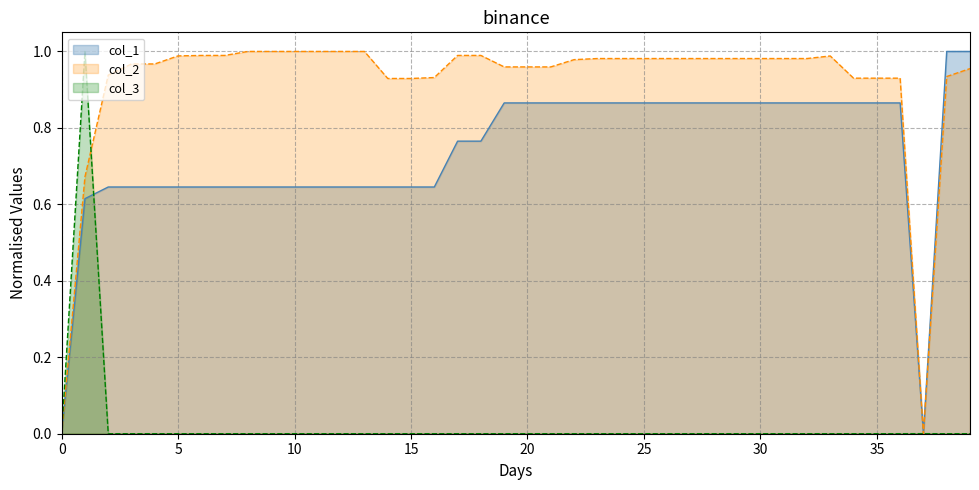

What is the approximate value of col_2 at 39?

1.0